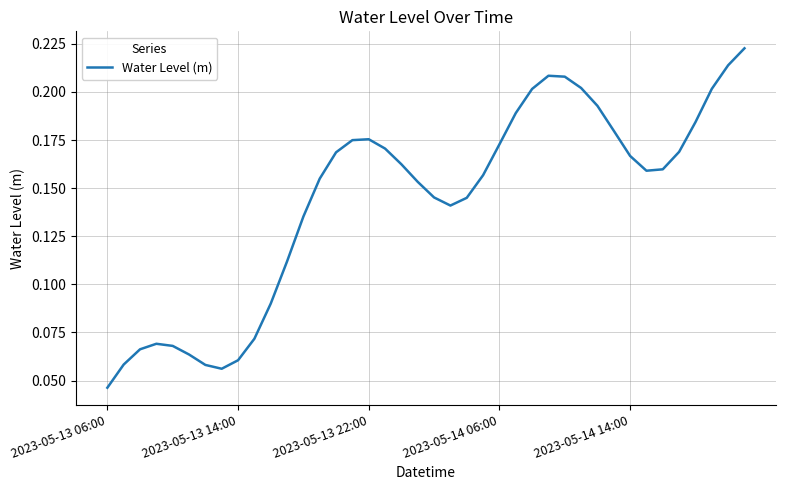

Reading left to right, extract all data points from this chart.

0.0	0.1	0.1	0.1	0.1	0.1	0.1	0.1	0.1	0.1	0.1	0.1	0.1	0.2	0.2	0.2	0.2	0.2	0.2	0.2	0.1	0.1	0.1	0.2	0.2	0.2	0.2	0.2	0.2	0.2	0.2	0.2	0.2	0.2	0.2	0.2	0.2	0.2	0.2	0.2